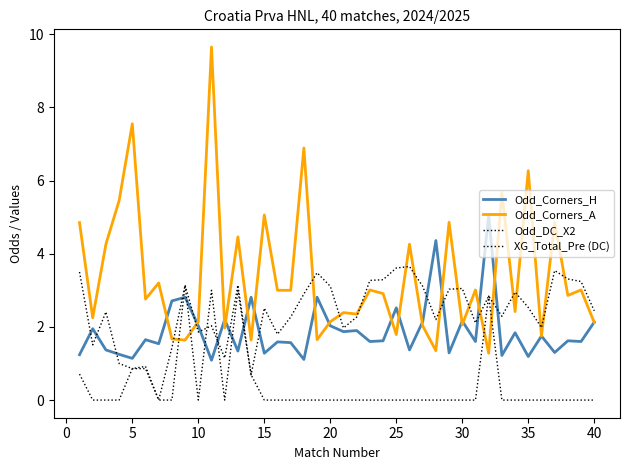

How many times do XG_Total_Pre (DC) and Odd_DC_X2 cross each other?

2